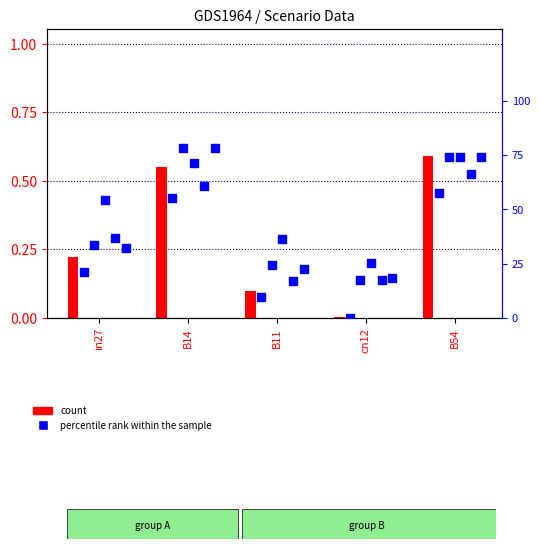

Is the value of count at B11 greater than the value of percentile rank within the sample at cn12?

Yes